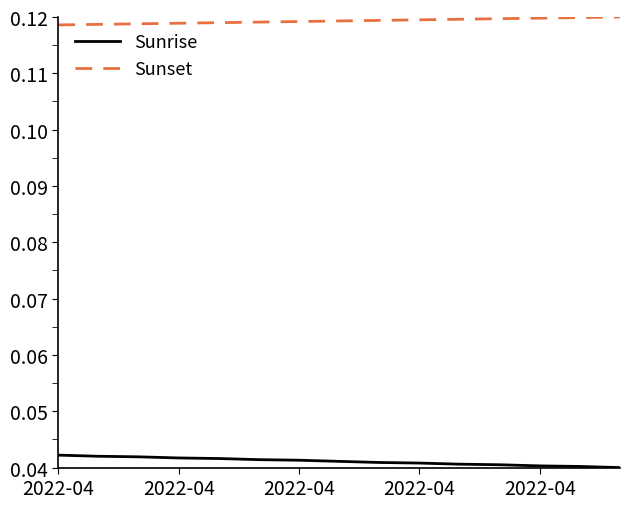

List the series in order of their peak value, highest first.

Sunset, Sunrise